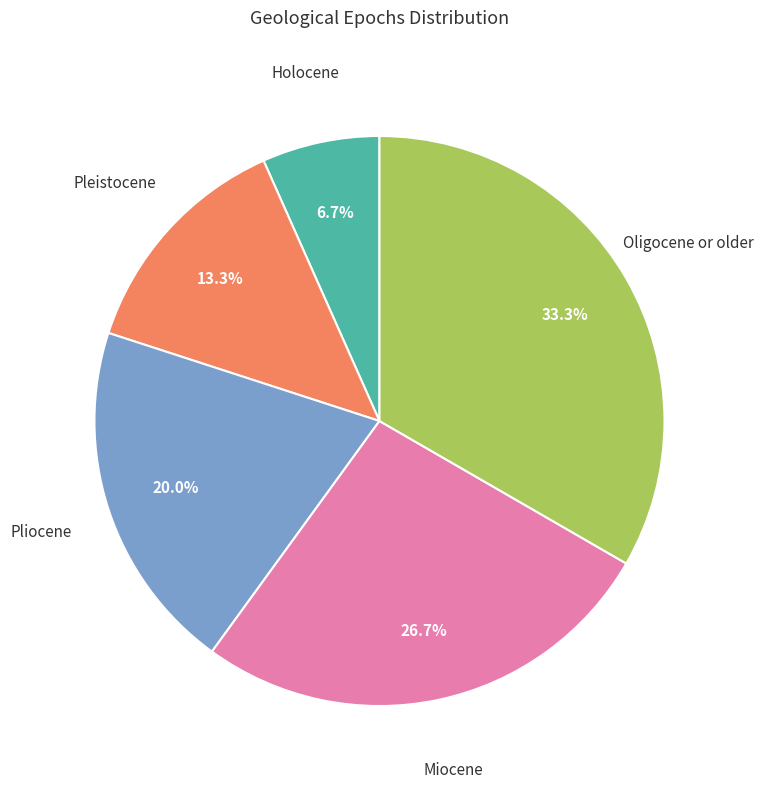

Does any single category account for the majority?

No